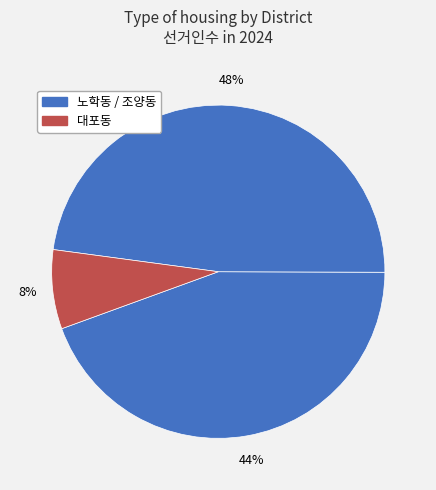

Count the number of slices in the pie.

3